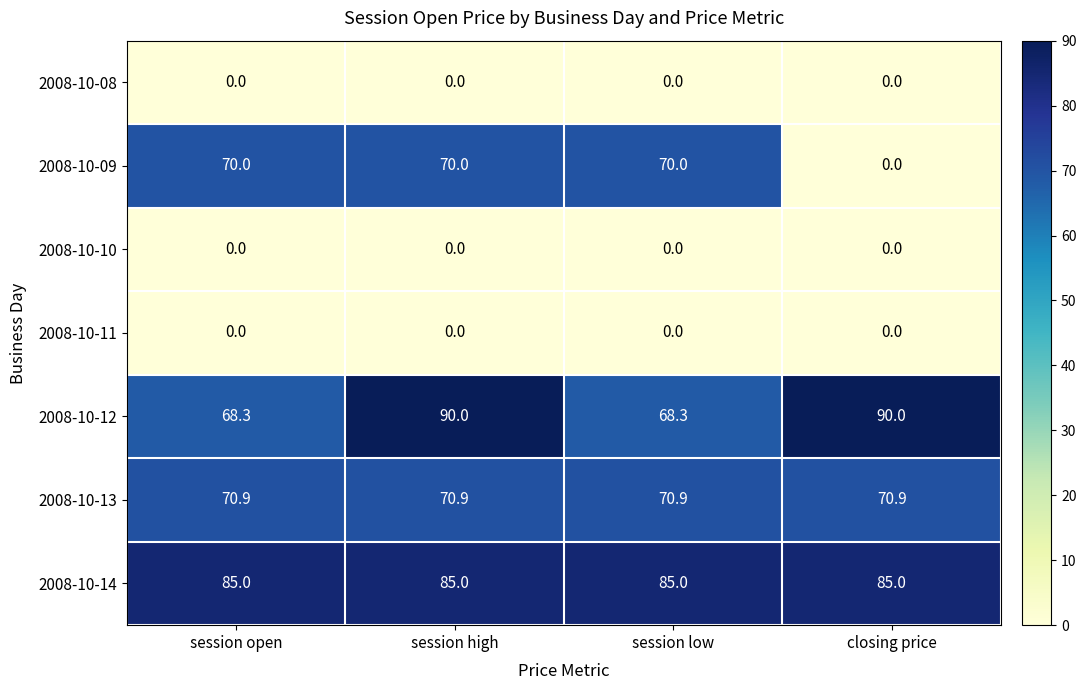

What is the average value of the 2008-10-14 series?

85.0